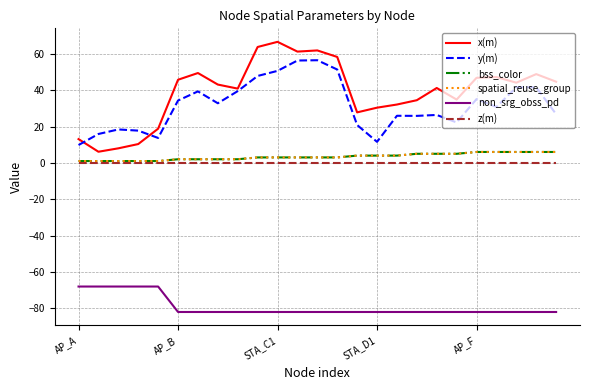

Does the chart have visible grid lines?

Yes